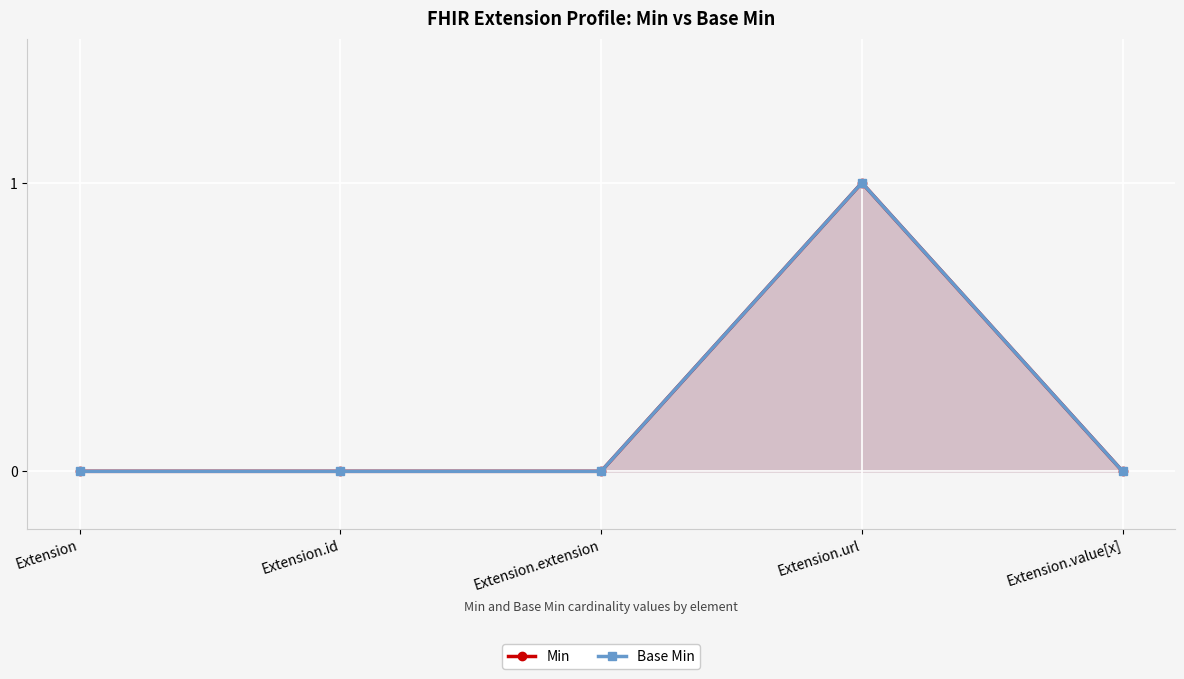

What is the sum of the Min values at Extension.url and Extension.extension?

1